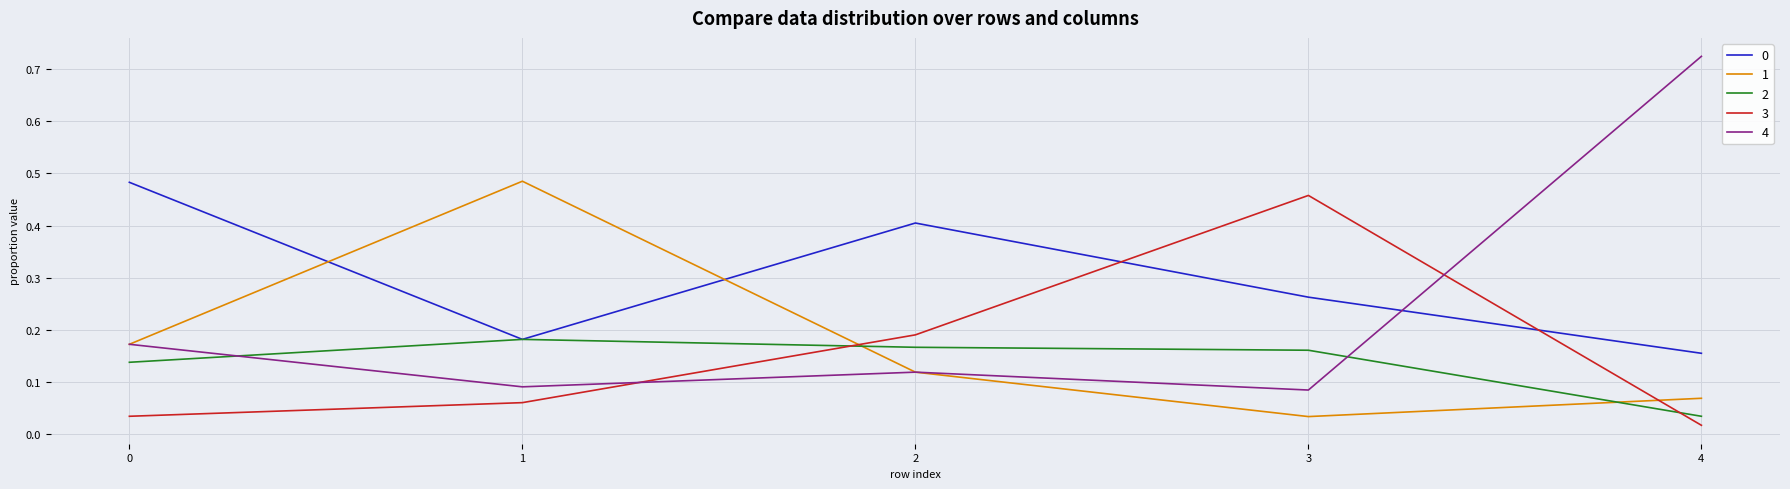

Where is the first local maximum for 3?

3